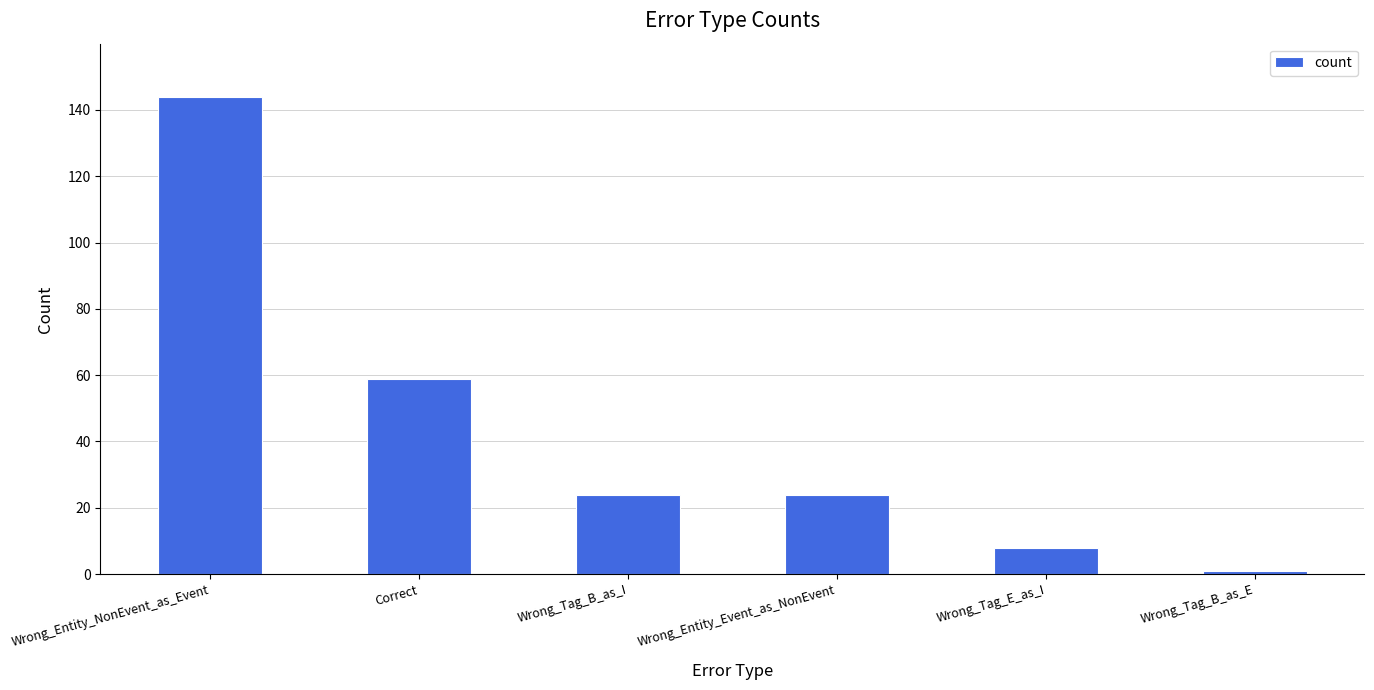

What is the value of the 3rd bar from the left?

24